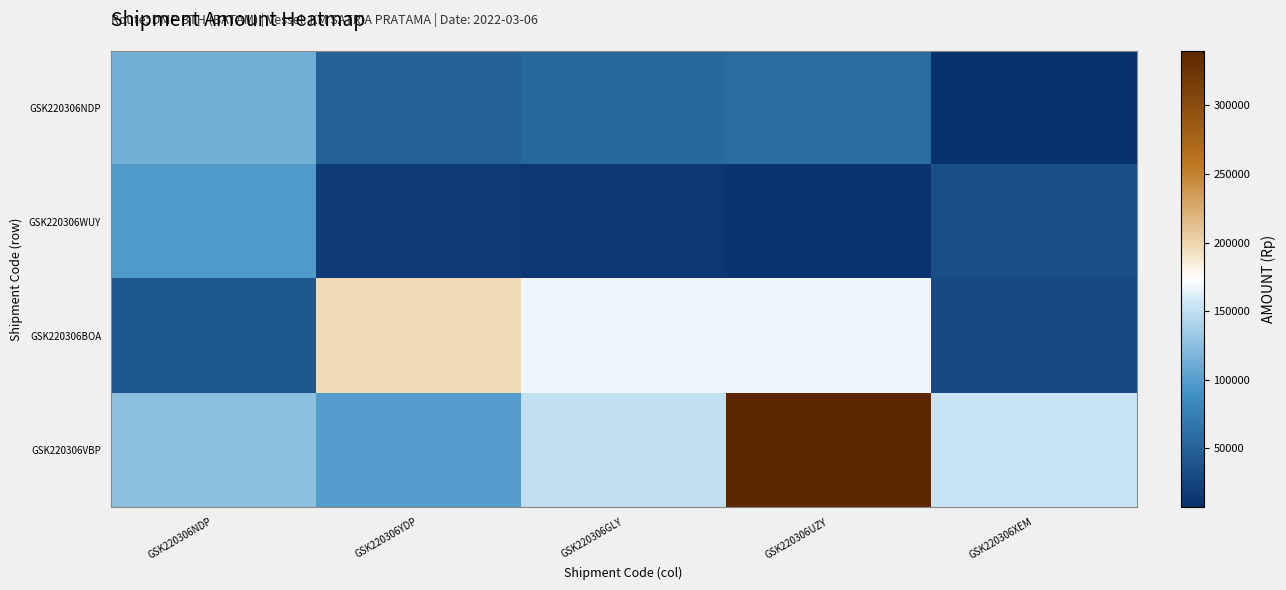

Reading left to right, what are all the values shown in this chart?

GSK220306NDP: GSK220306NDP=112455.0	GSK220306YDP=49000.0	GSK220306GLY=56000.0	GSK220306UZY=57942.5	GSK220306XEM=7218.8
GSK220306WUY: GSK220306NDP=97825.0	GSK220306YDP=18375.0	GSK220306GLY=14437.5	GSK220306UZY=11550.0	GSK220306XEM=33862.5
GSK220306BOA: GSK220306NDP=40425.0	GSK220306YDP=196000.0	GSK220306GLY=168000.0	GSK220306UZY=168000.0	GSK220306XEM=29531.2
GSK220306VBP: GSK220306NDP=126000.0	GSK220306YDP=99225.0	GSK220306GLY=151200.0	GSK220306UZY=339570.0	GSK220306XEM=152880.0